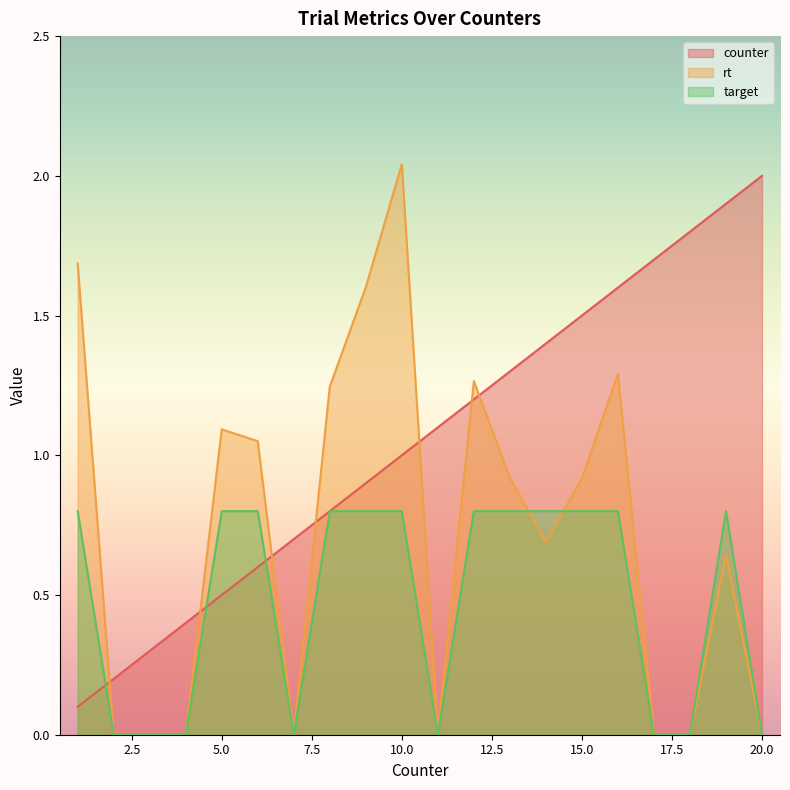

At which category does target reach its first local peak?

19